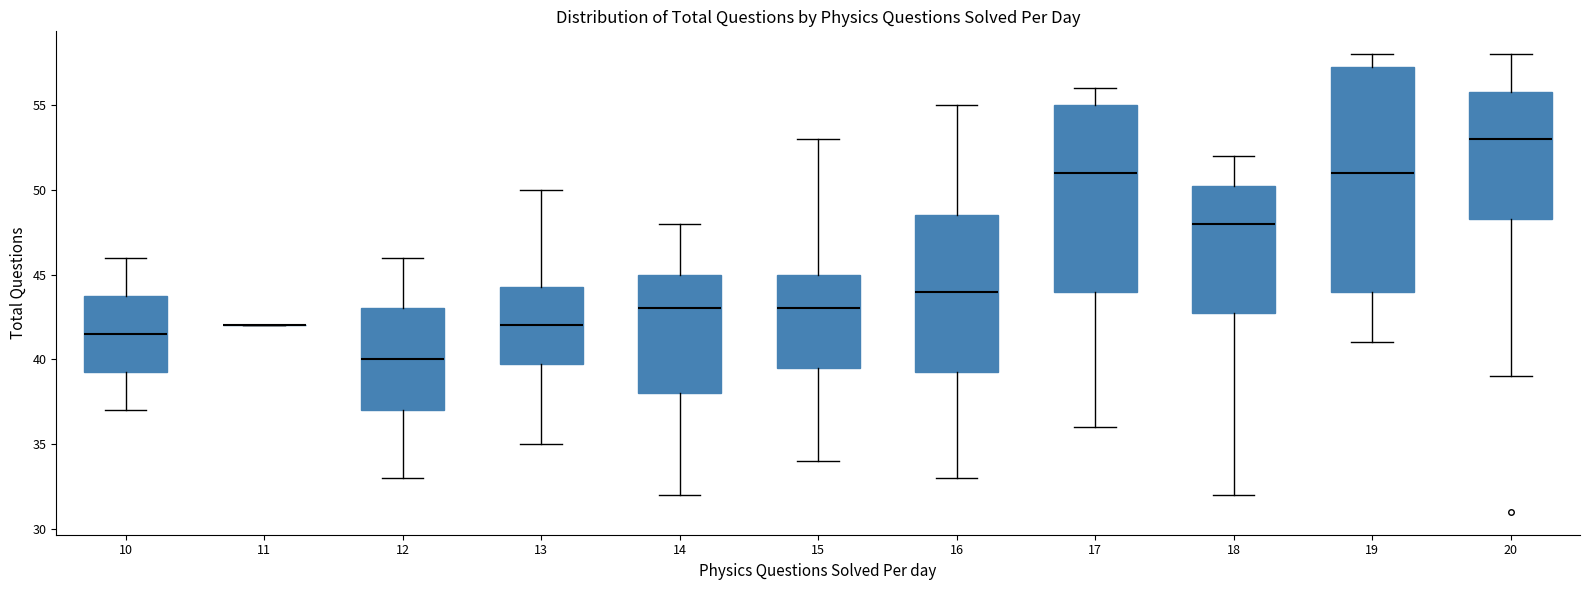

Reading left to right, read every box against the y-axis: the position of its median line, the range the box covers, and the ends of its whiskers. The values are not printed on the chart, so give them approximately, as read against the axis.

10: median 41.5, box 39.5 to 44.0, whiskers 37.0 to 46.0
11: box collapsed to a line at 42.0, whiskers 42.0 to 42.0
12: median 40.0, box 37.0 to 43.0, whiskers 33.0 to 46.0
13: median 42.0, box 40.0 to 44.5, whiskers 35.0 to 50.0
14: median 43.0, box 38.0 to 45.0, whiskers 32.0 to 48.0
15: median 43.0, box 39.5 to 45.0, whiskers 34.0 to 53.0
16: median 44.0, box 39.5 to 48.5, whiskers 33.0 to 55.0
17: median 51.0, box 44.0 to 55.0, whiskers 36.0 to 56.0
18: median 48.0, box 43.0 to 50.5, whiskers 32.0 to 52.0
19: median 51.0, box 44.0 to 57.5, whiskers 41.0 to 58.0
20: median 53.0, box 48.5 to 56.0, whiskers 39.0 to 58.0